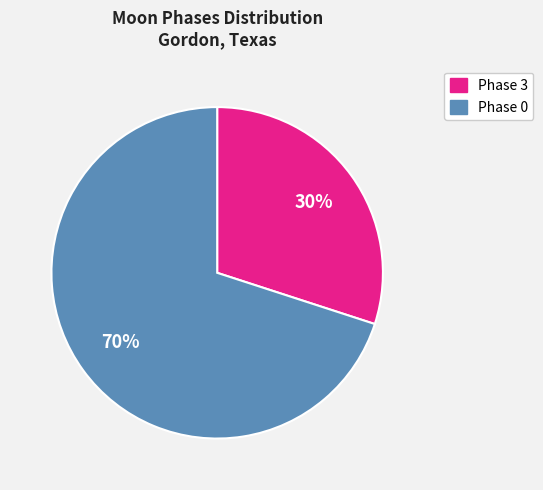

Which category accounts for the majority?

Phase 0